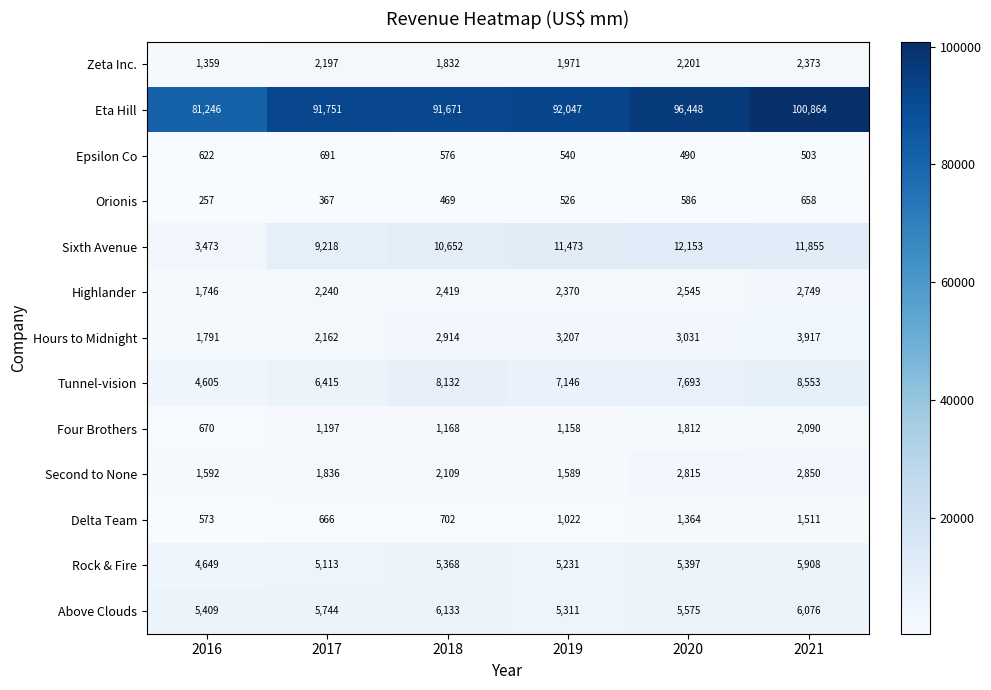

What is the maximum value shown in the chart?

100864